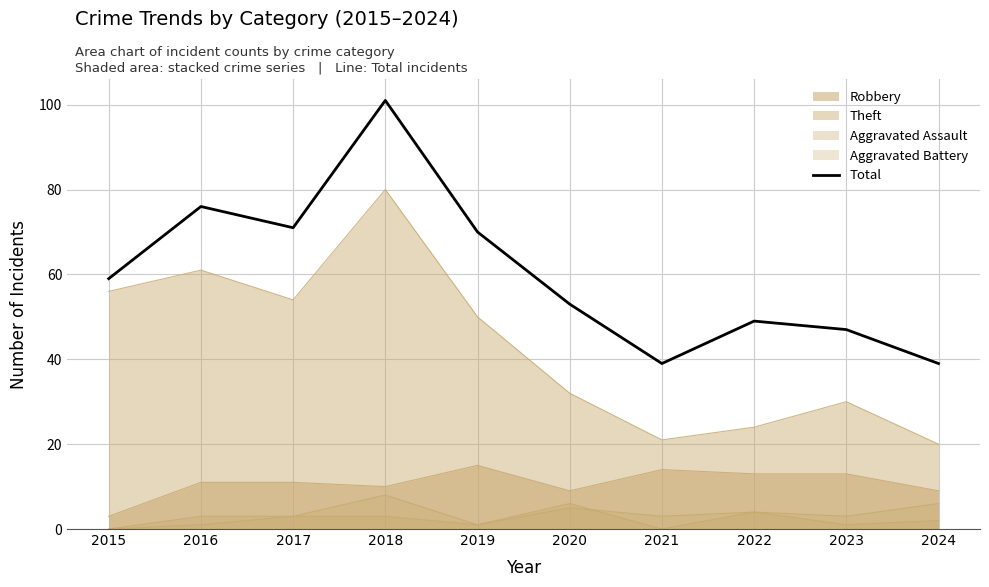

Reading left to right, list all the values displayed in this chart.

59	76	71	101	70	53	39	49	47	39